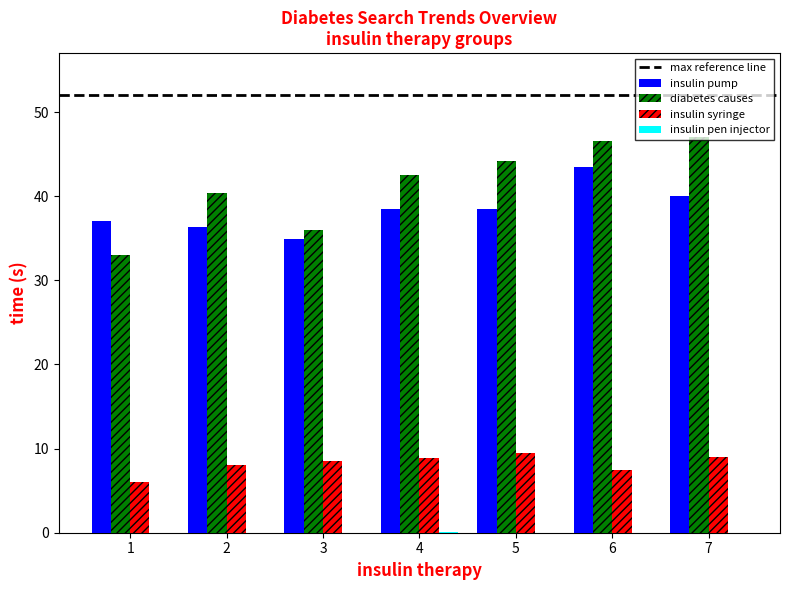

Between 5 and 6, which series saw the biggest shift?

insulin pump